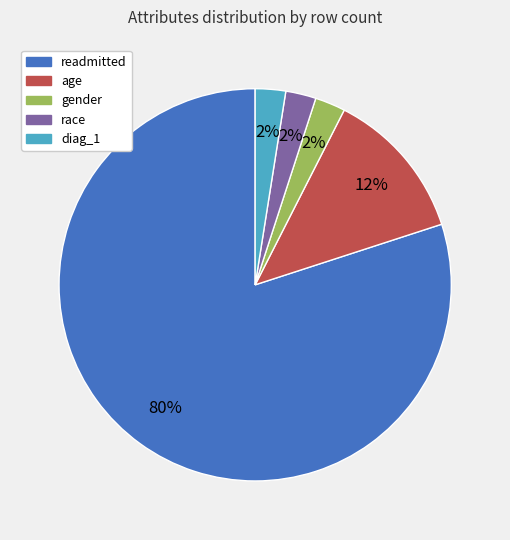

To the nearest percent, what is the average slice percentage?

20%